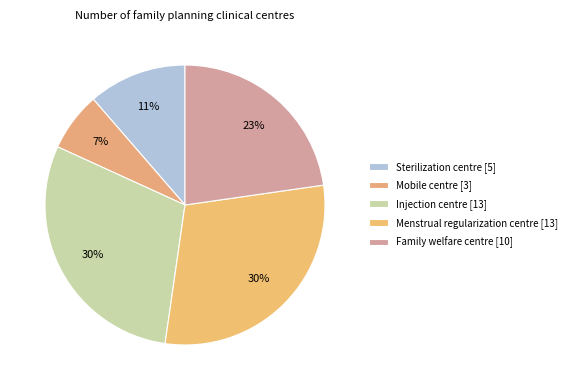

To the nearest percent, what is the combined percentage of Menstrual regularization centre and Injection centre?

59%